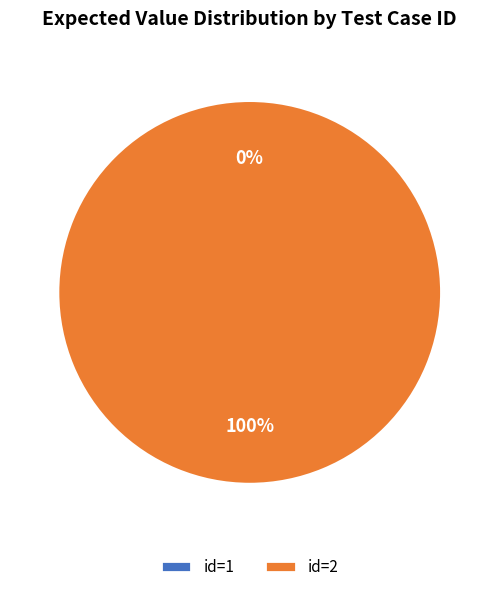

How many slices are in this pie chart?

2